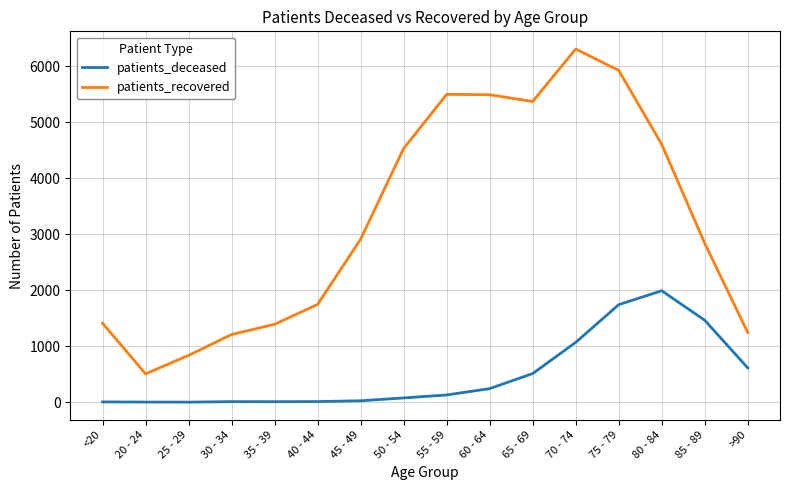

Which series has the largest range (max minus min)?

patients_recovered